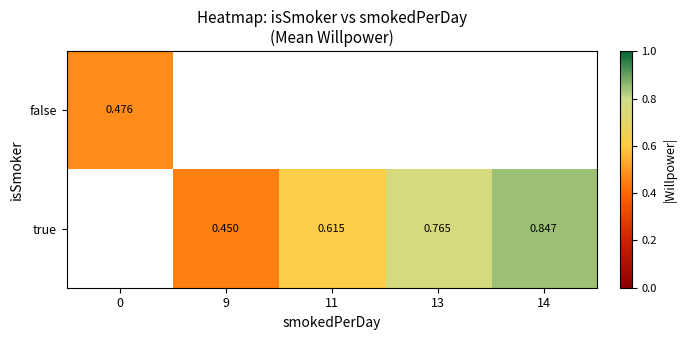

Count the true values in the range 0 to 1.

4